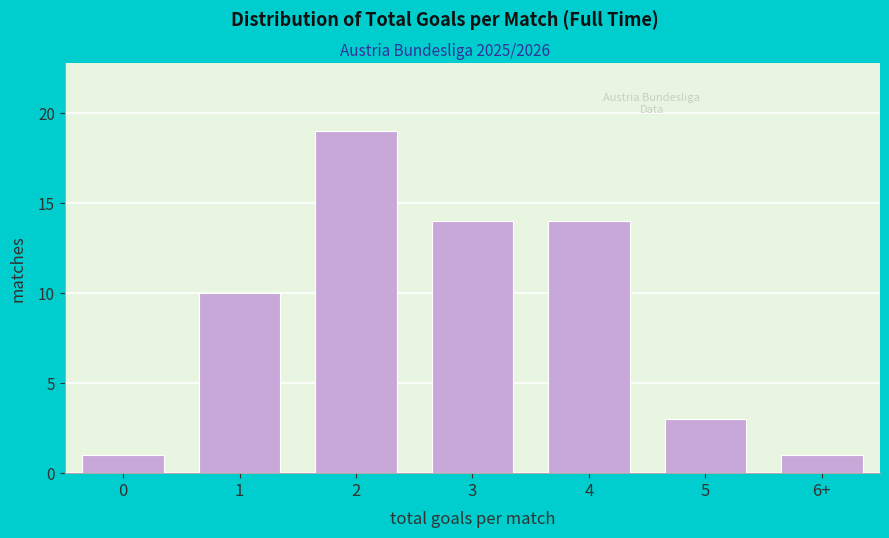

Reading left to right, what are all the values shown in this chart?

0=1	1=10	2=19	3=14	4=14	5=3	6+=1